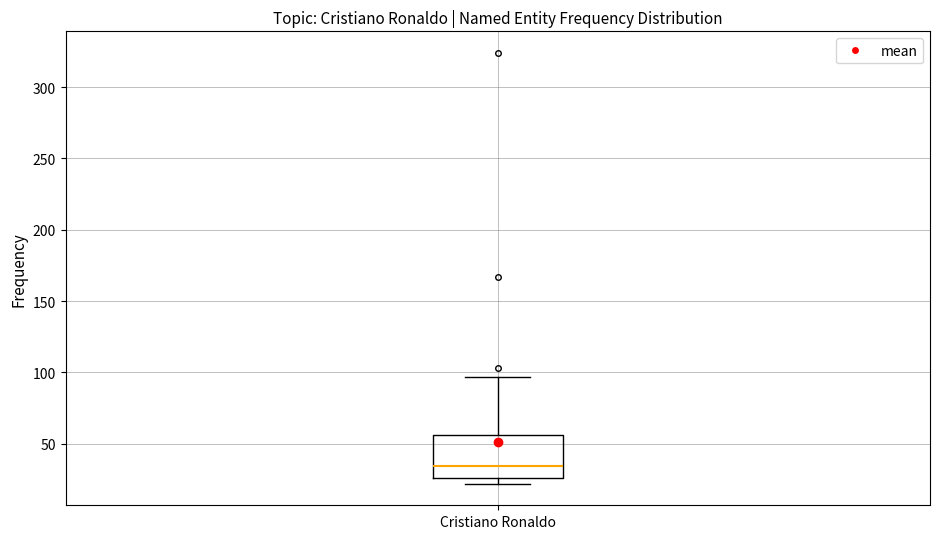

Read this box plot against the y-axis: the position of the median line, the range covered by the box, and the ends of both whiskers. The values are not printed on the chart, so give them approximately, as read against the axis.

median 35, box 25 to 55, whiskers 20 to 95